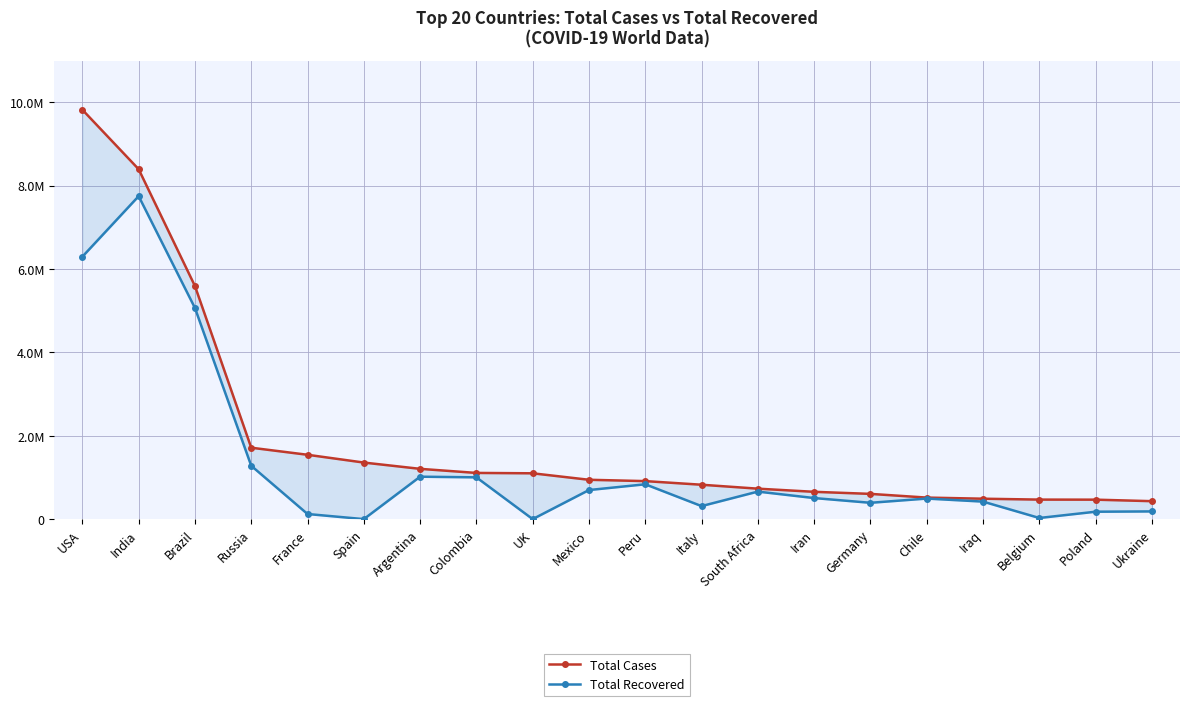

What is the label of the 10th point from the right?

Peru